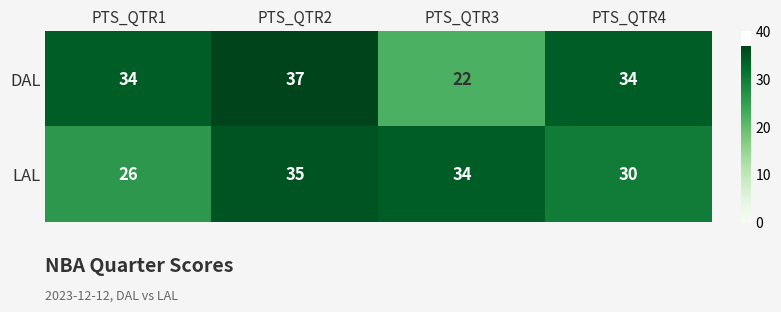

At which label does LAL first exceed 34?

PTS_QTR2